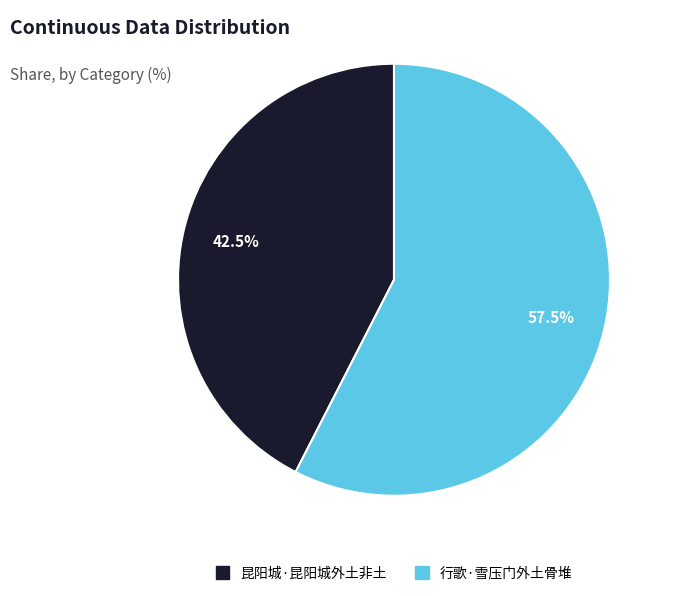

To the nearest percent, what is the combined percentage of 昆阳城·昆阳城外土非土 and 行歌·雪压门外土骨堆?

100%